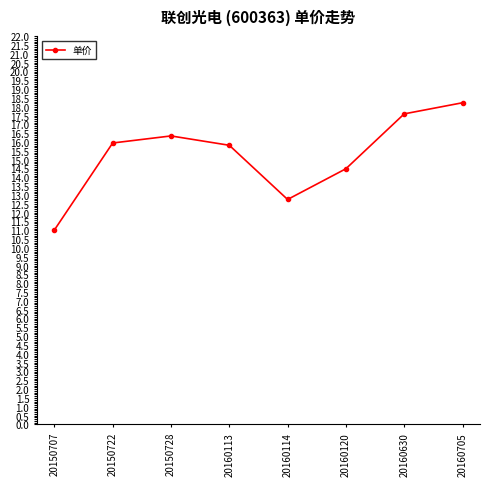

Where is the first local maximum?

20150728